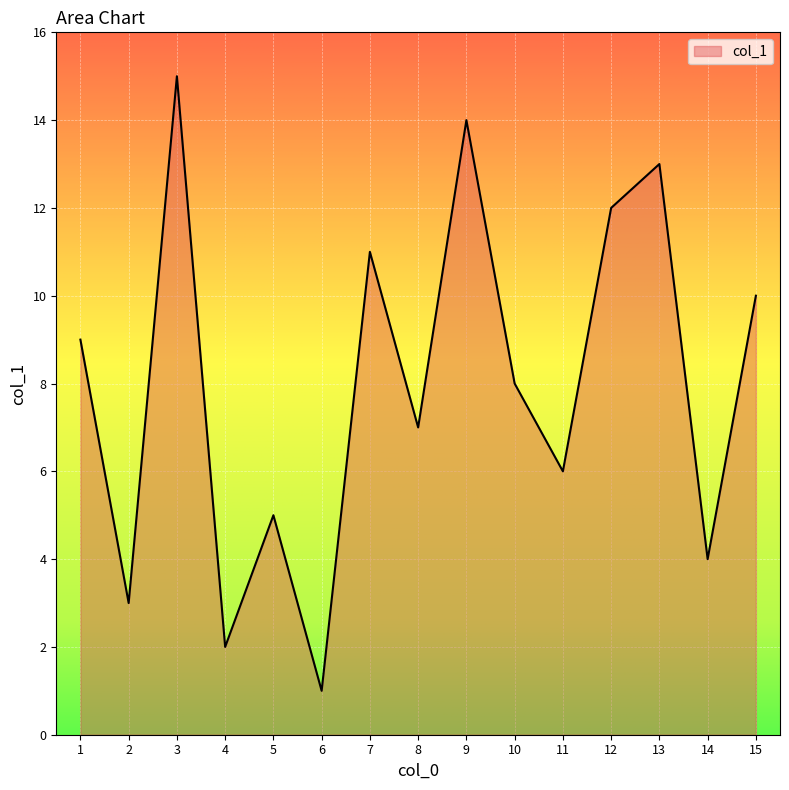

What is the ratio of the value at 7 to the value at 10?

1.4